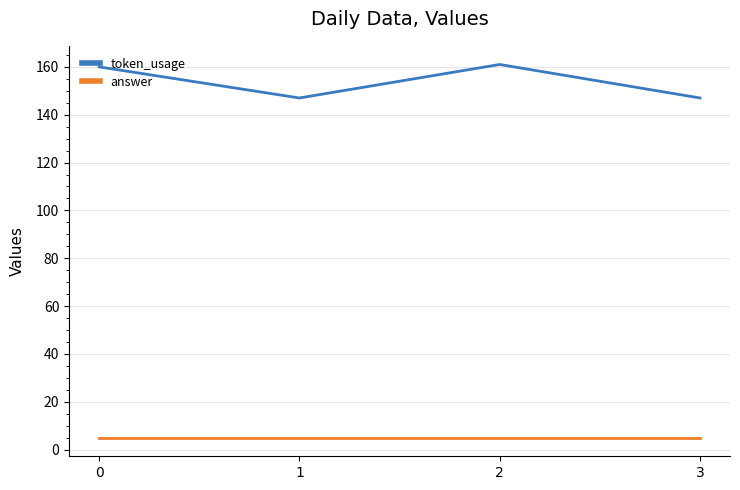

What is the smallest value displayed?

5